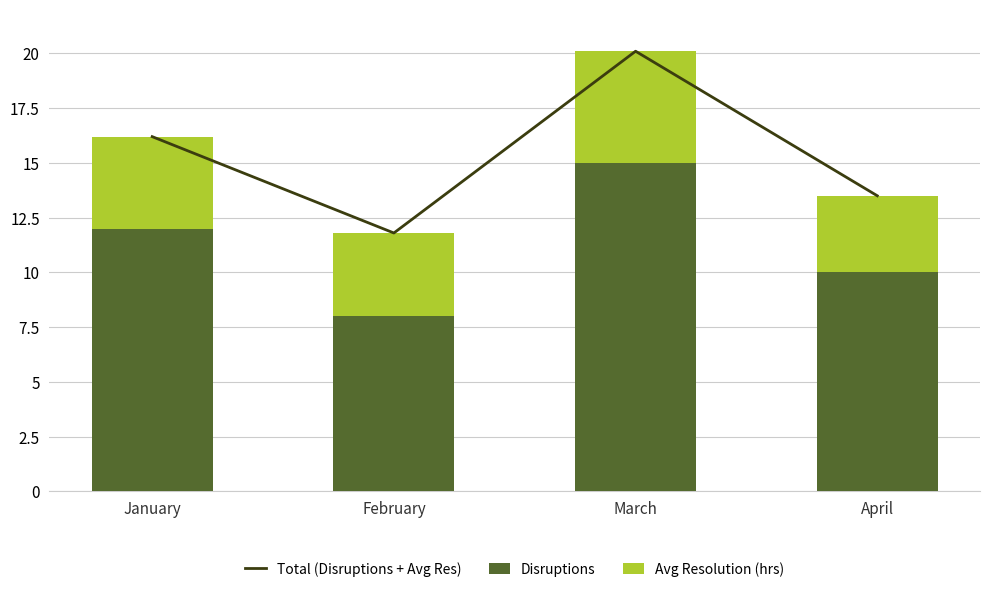

How many series are shown in this chart?

3